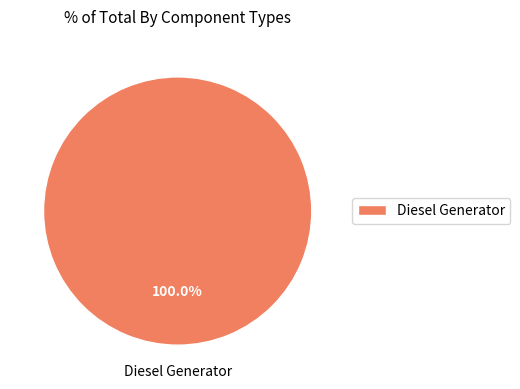

Is Diesel Generator the majority of the pie?

Yes